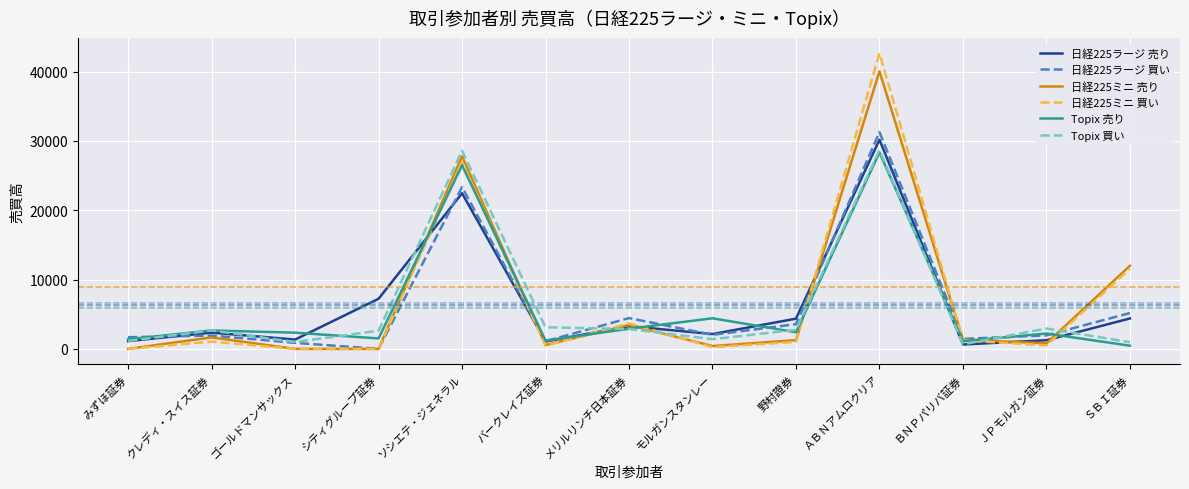

Which series ends up on top after the final intersection of Topix 買い and 日経225ミニ 売り?

日経225ミニ 売り